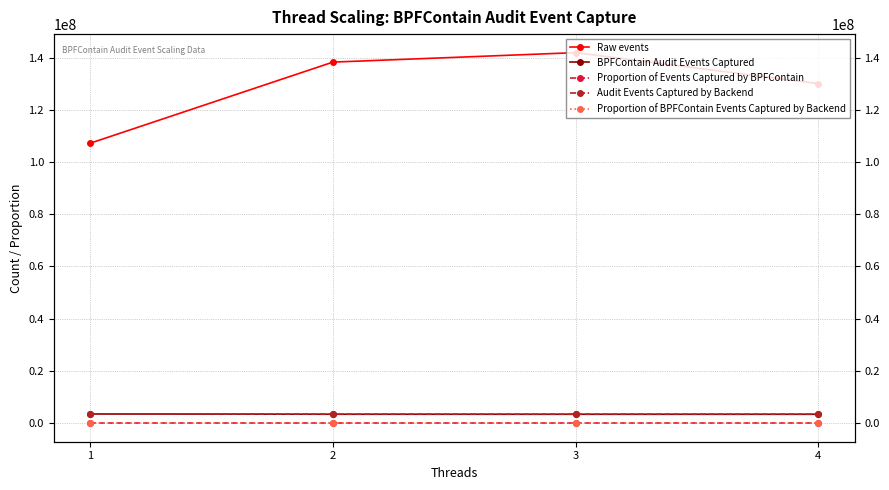

At which category does the chart reach its peak across all series?

3